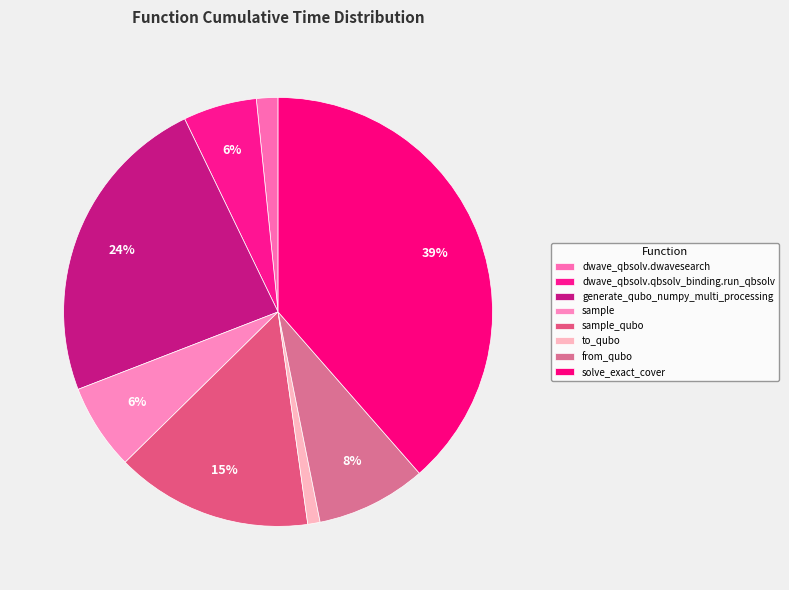

True or false: dwave_qbsolv.dwavesearch accounts for 2% of the total.

True